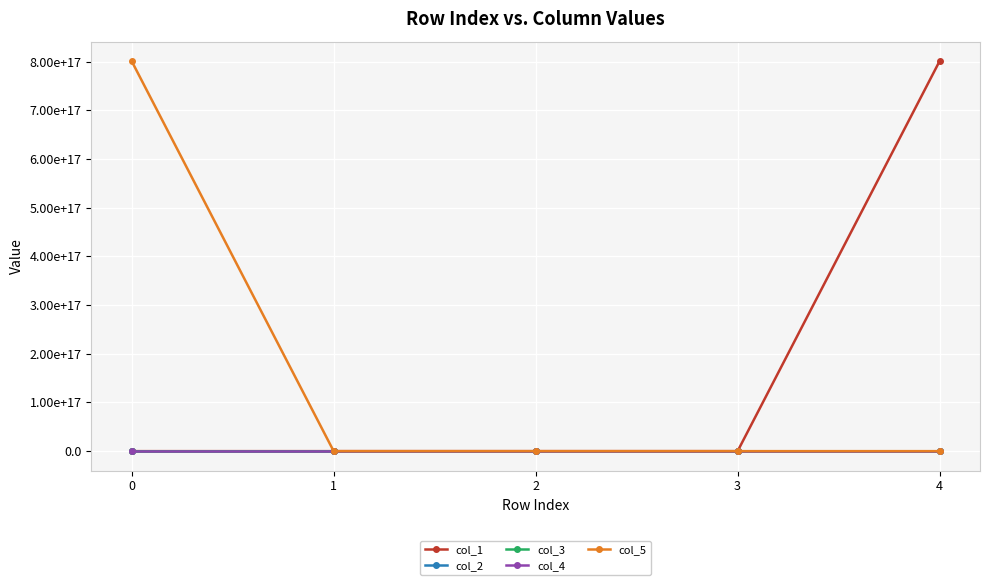

At how many categories does at least one series exceed 91486247317822416?

2